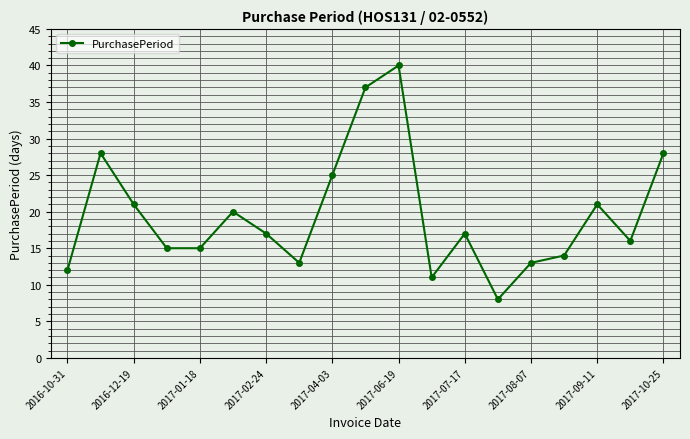

Reading left to right, extract all data points from this chart.

12	28	21	15	15	20	17	13	25	37	40	11	17	8	13	14	21	16	28